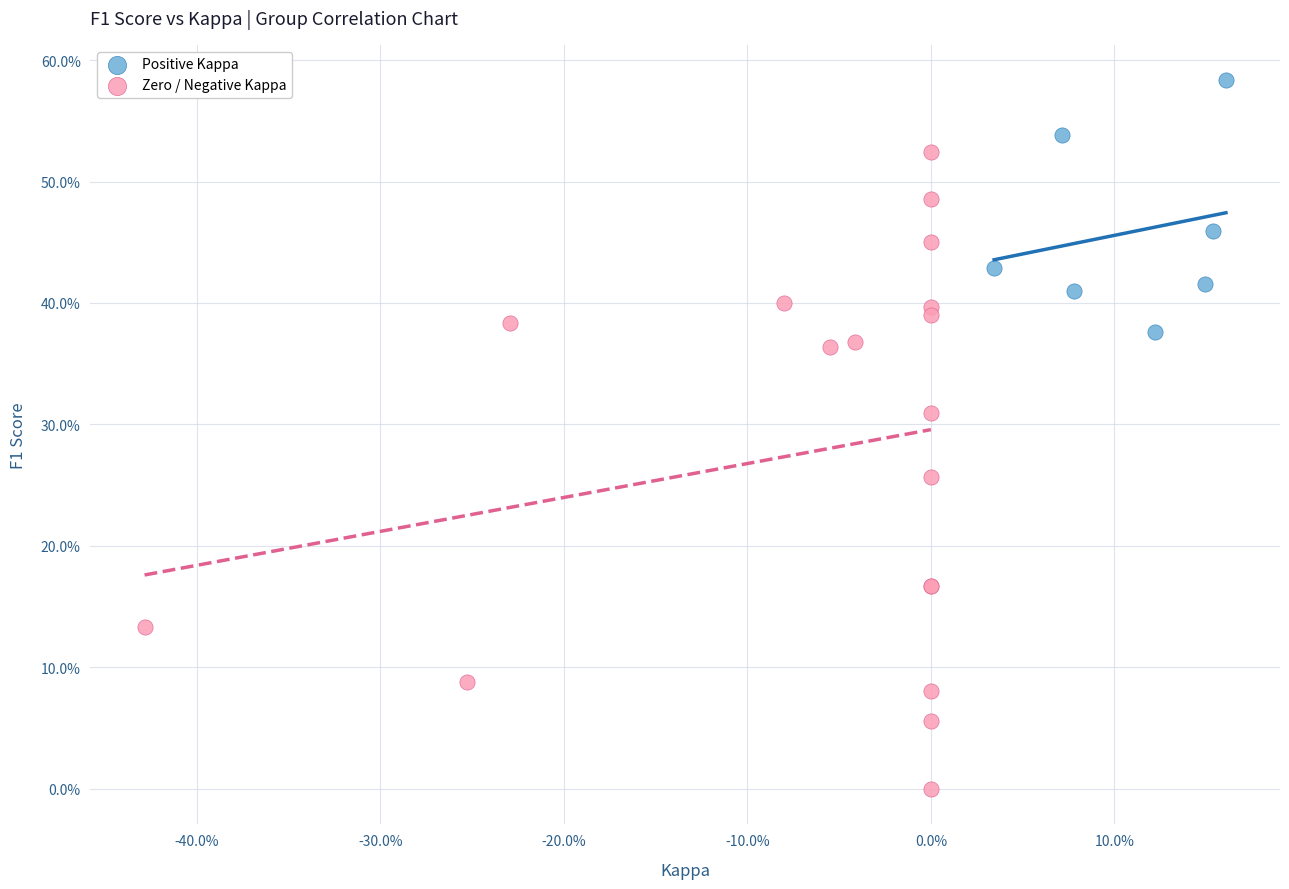

What are all the series names shown in the legend?

Positive Kappa, Zero / Negative Kappa